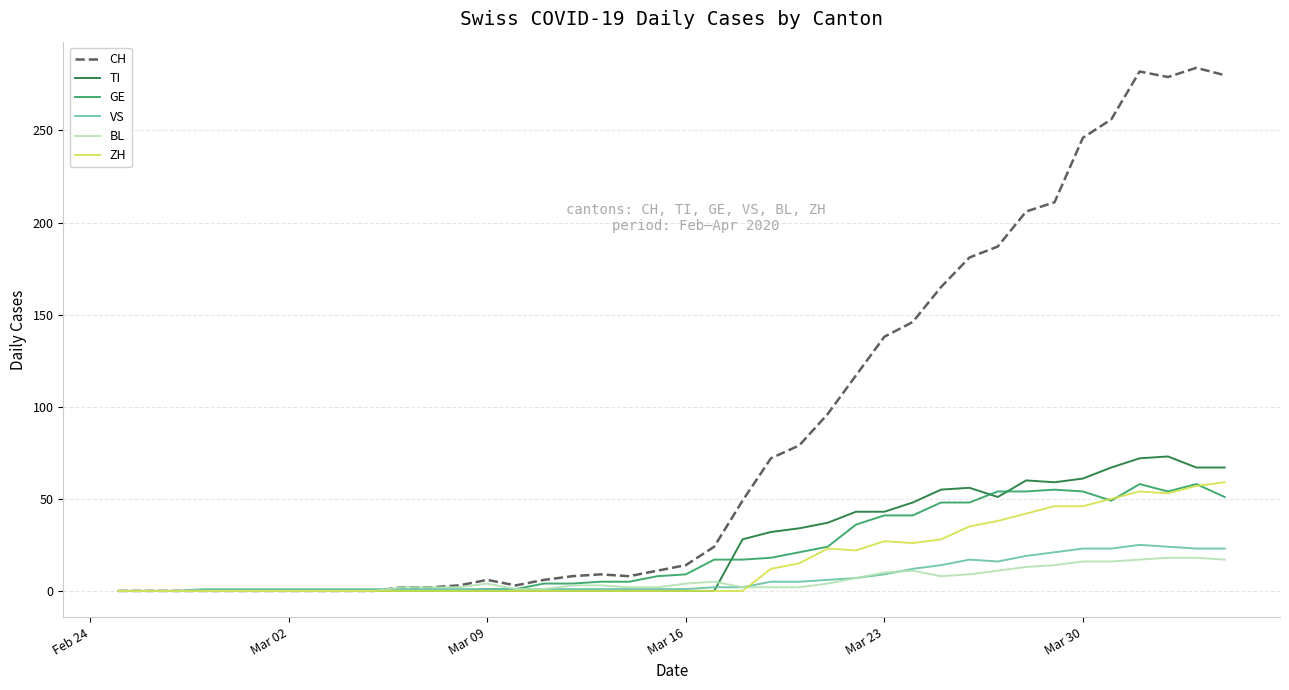

Which series has the largest total across all categories?

CH